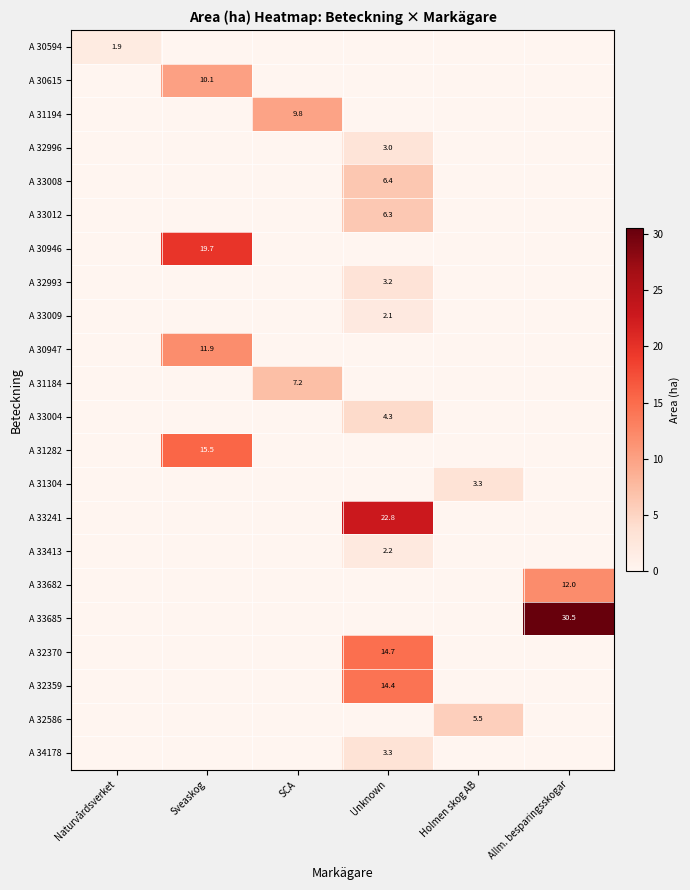

List the labels in order of A 33241 value, largest first.

Unknown, Naturvårdsverket, Sveaskog, SCA, Holmen skog AB, Allm. besparingsskogar